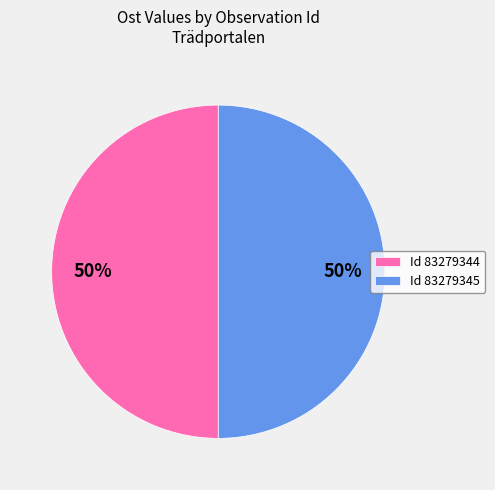

To the nearest percent, what is the combined percentage of Id 83279344 and Id 83279345?

100%